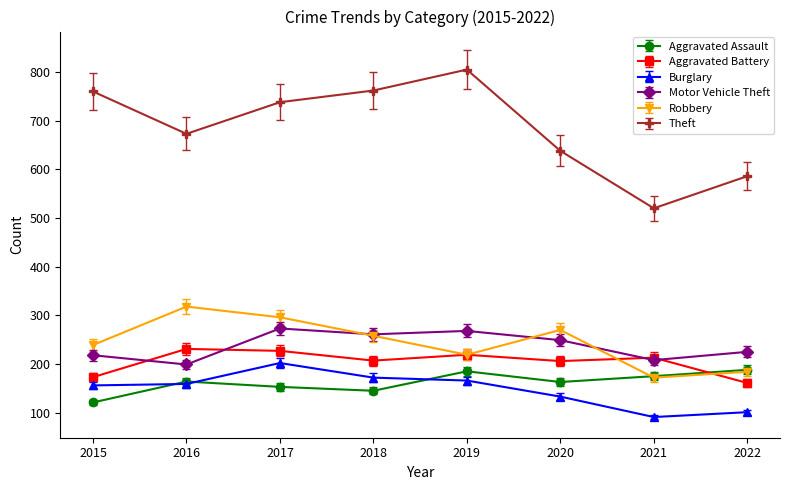

At how many categories does at least one series exceed 375?

8